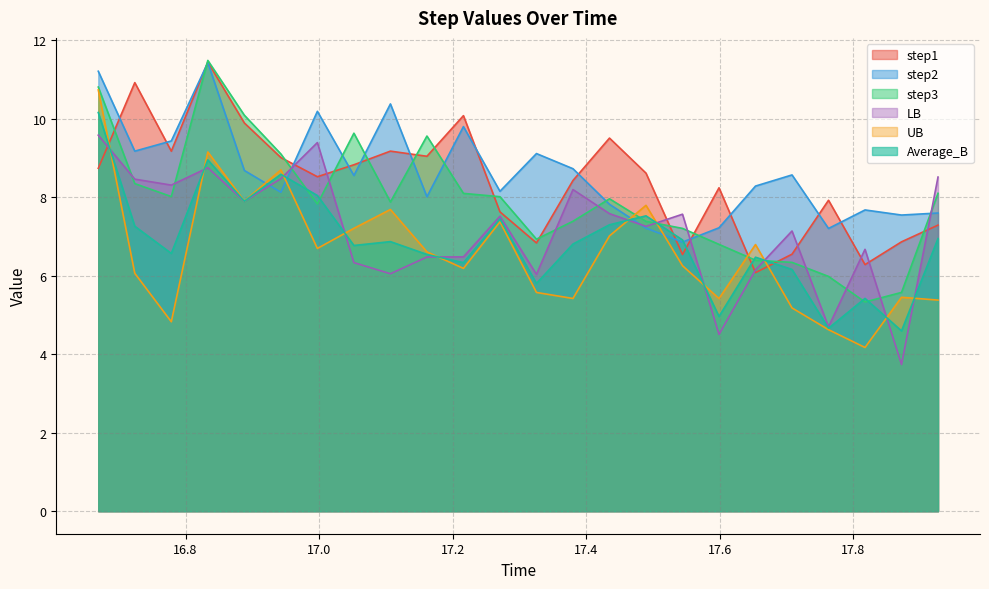

Does the chart display data point markers on the line(s)?

No